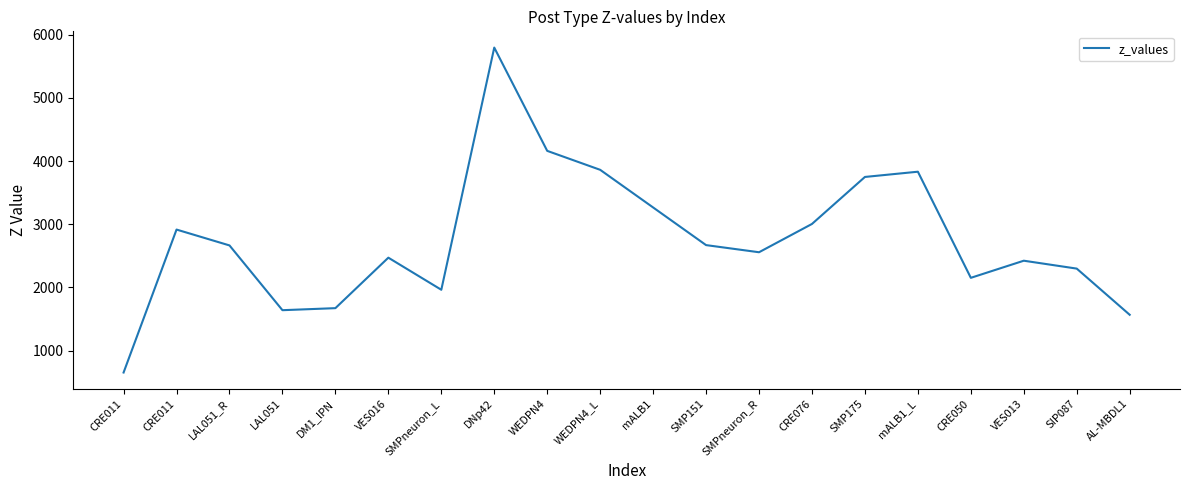

How many lines are shown in the chart?

1